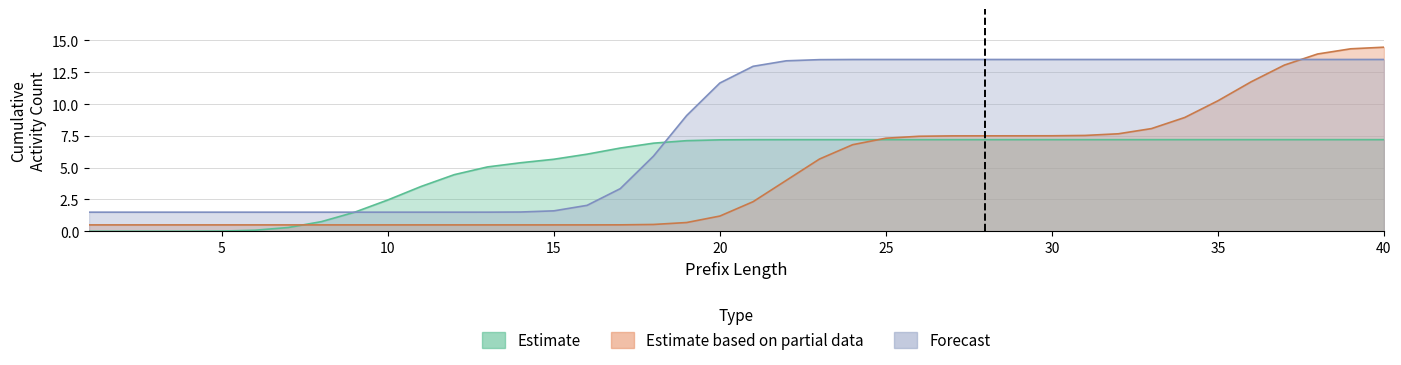

Read the W_Completeren aanvraag-COMPLETE value at 21.

7.2